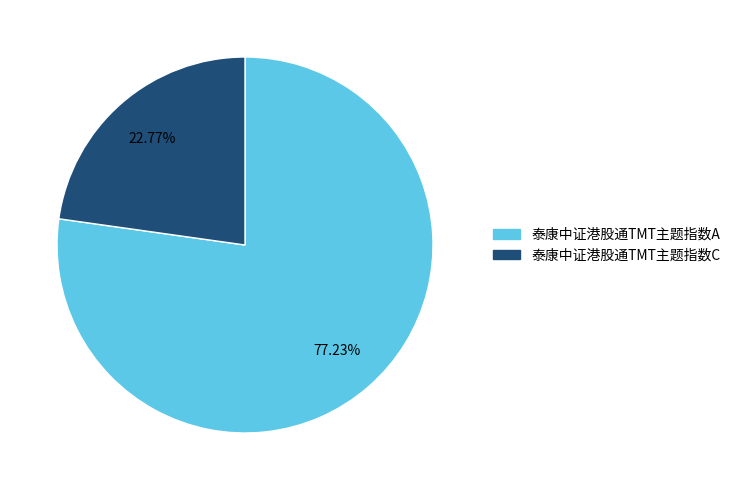

What percentage do 泰康中证港股通TMT主题指数A and 泰康中证港股通TMT主题指数C together represent?

100.0%